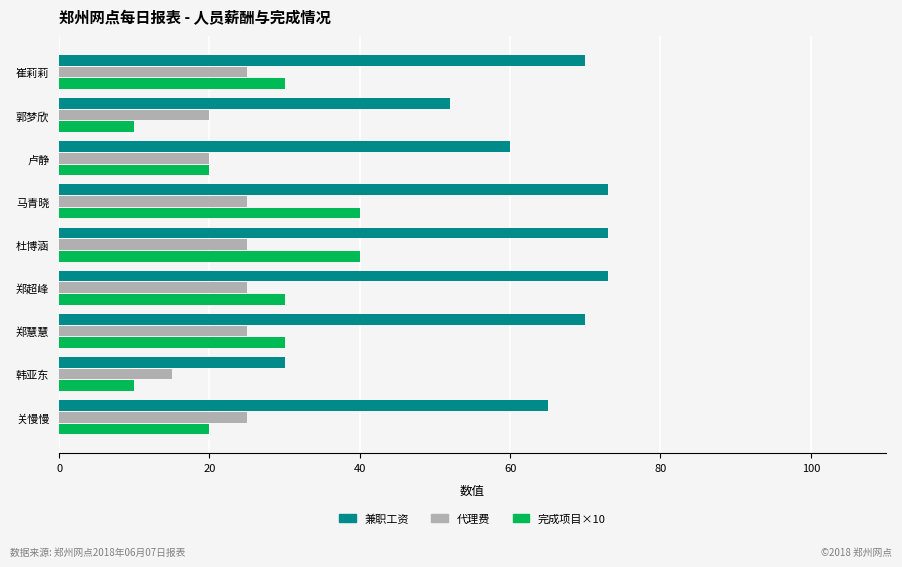

What is the smallest value displayed?

10